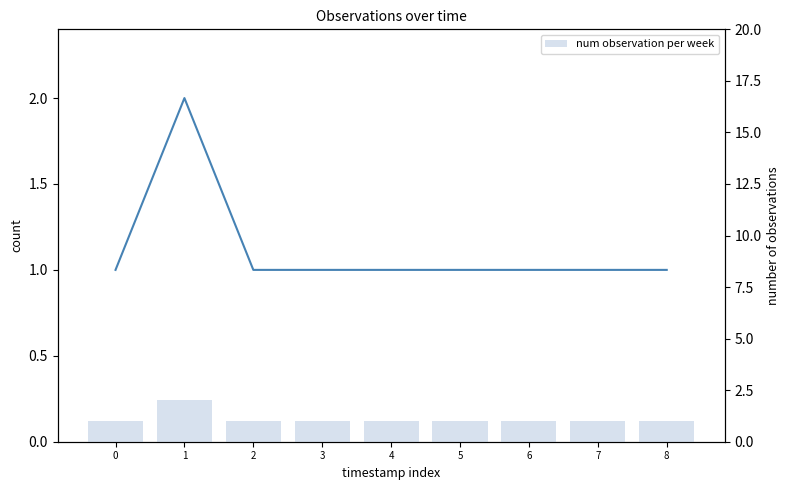

Reading right to left, list all the values displayed in this chart.

count: 1	1	1	1	1	1	1	2	1
num observation per week: 1	1	1	1	1	1	1	2	1